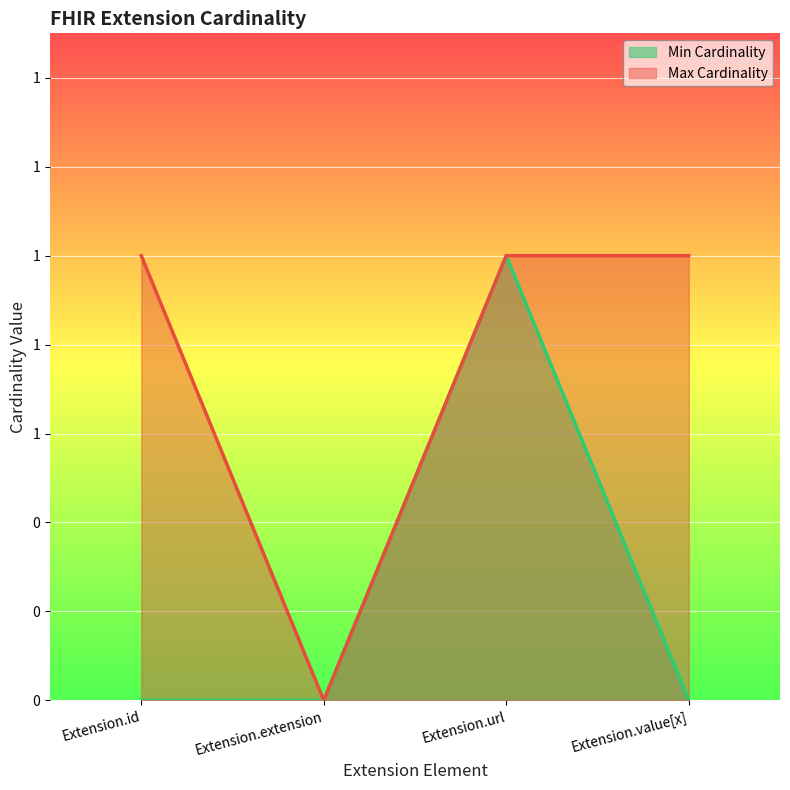

What is the value of the Max Cardinality point at the 3rd from the left?

1